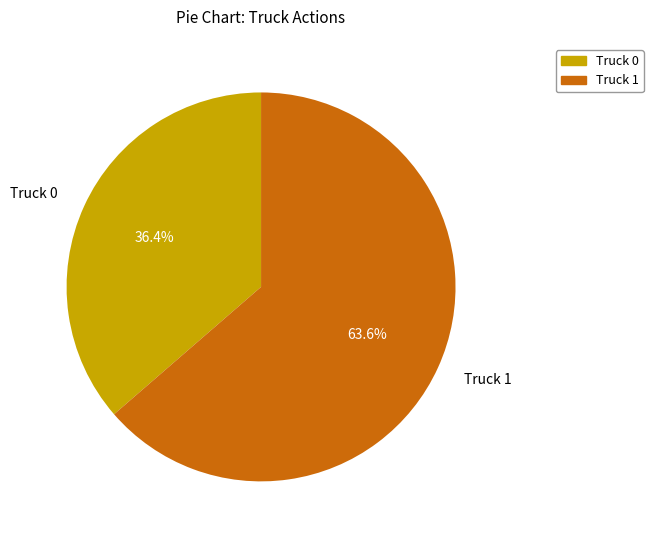

Is it true that Truck 0 is 36% of the pie?

True